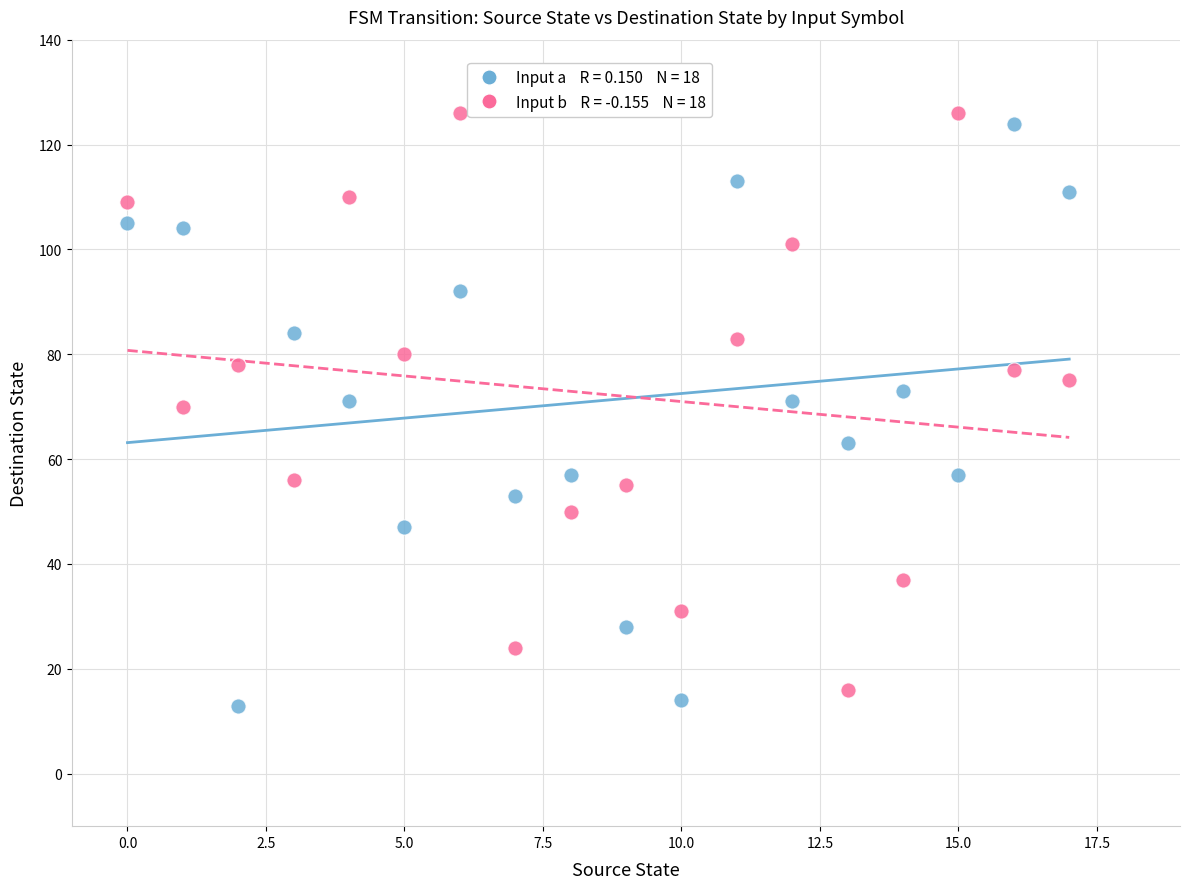

Across all data points, what is the range of Y values (max minus min)?

113